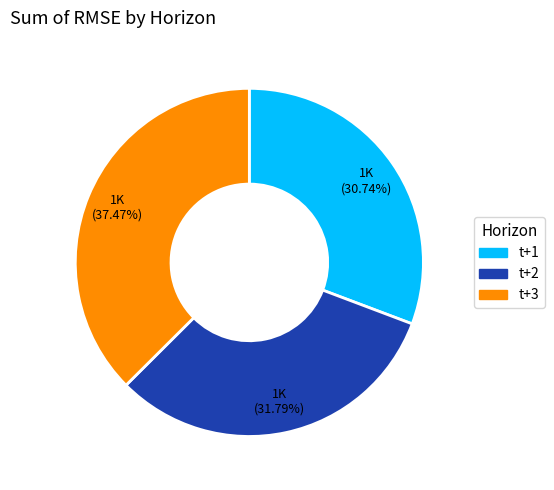

Count the number of slices in the pie.

3